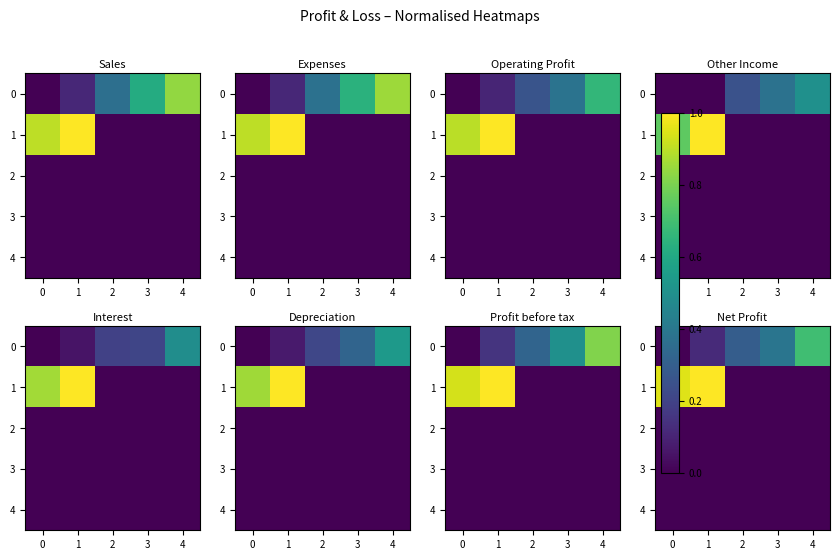

What is the sum of all 1 values?

2.0